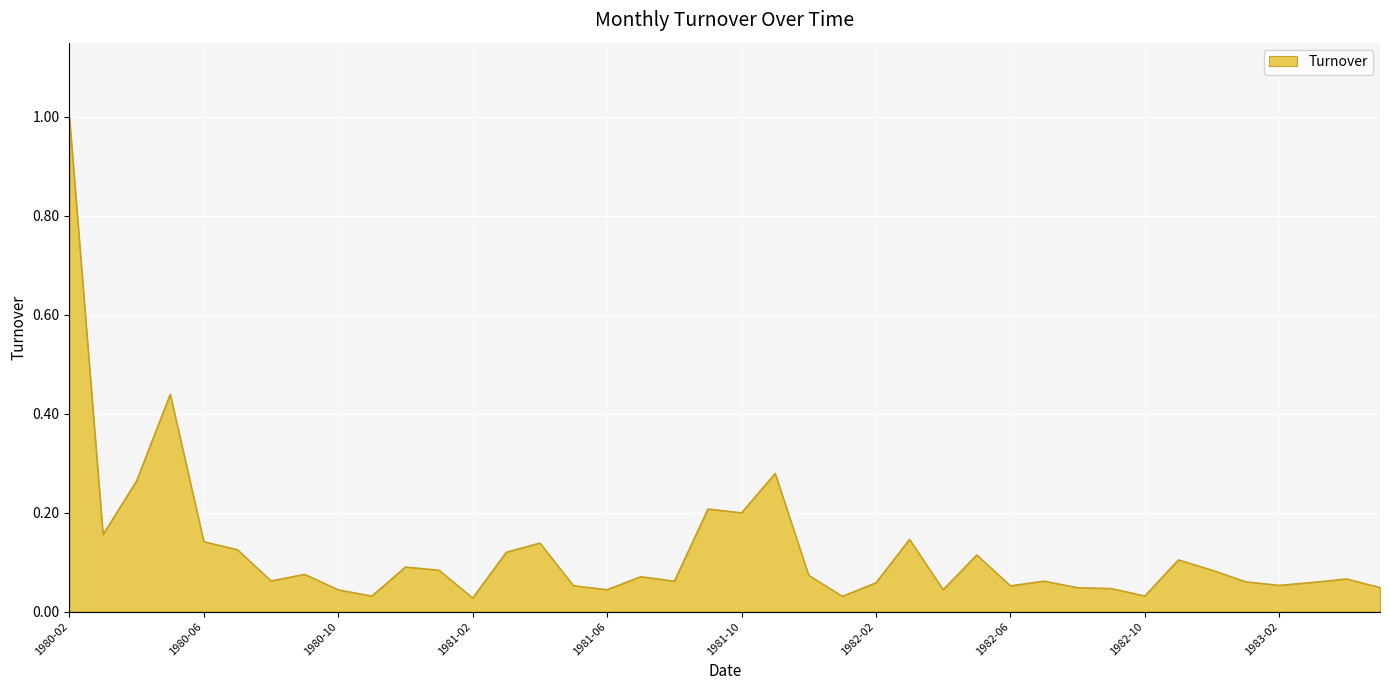

What is the greatest value displayed?

1.0